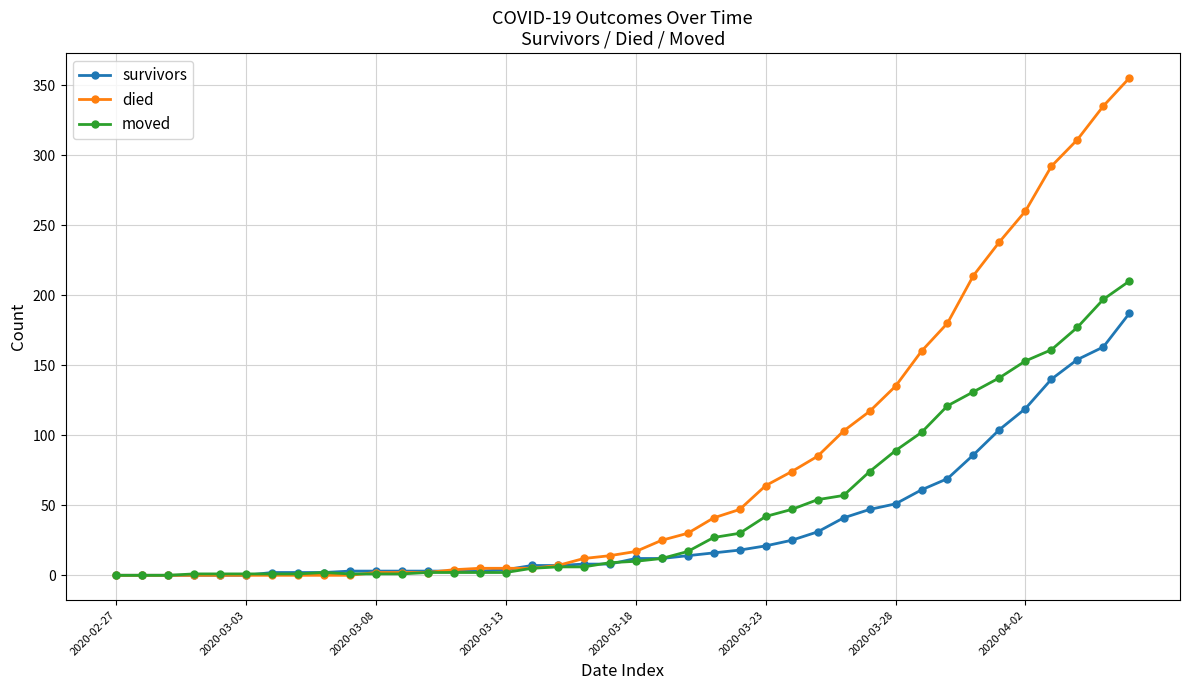

Which series has the largest total across all categories?

died